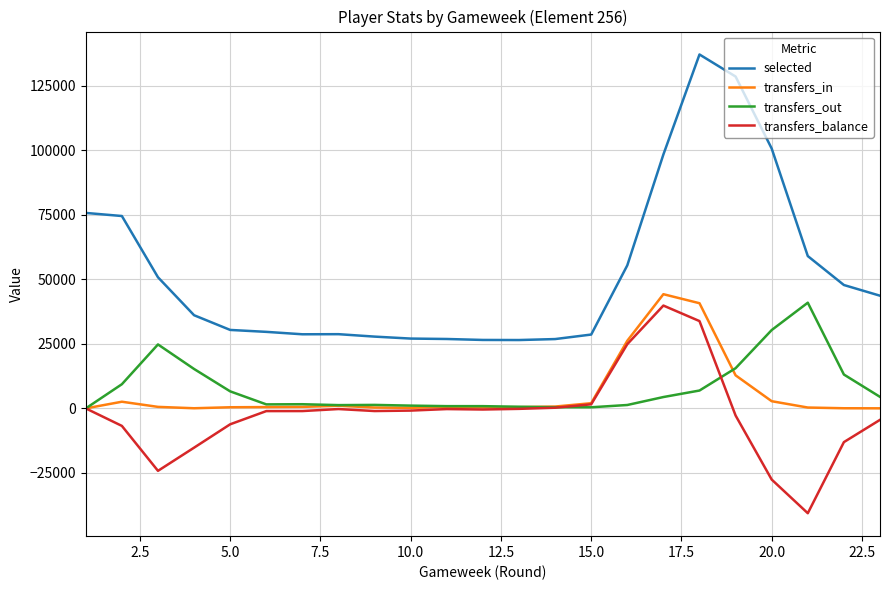

Which series has the largest range (max minus min)?

selected